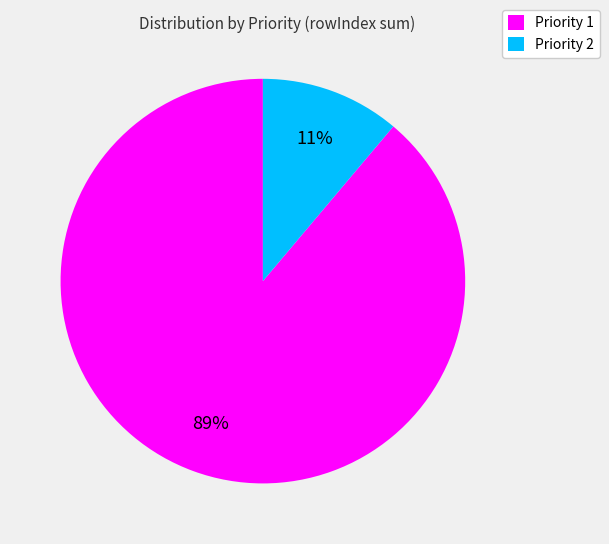

Count the number of slices in the pie.

2